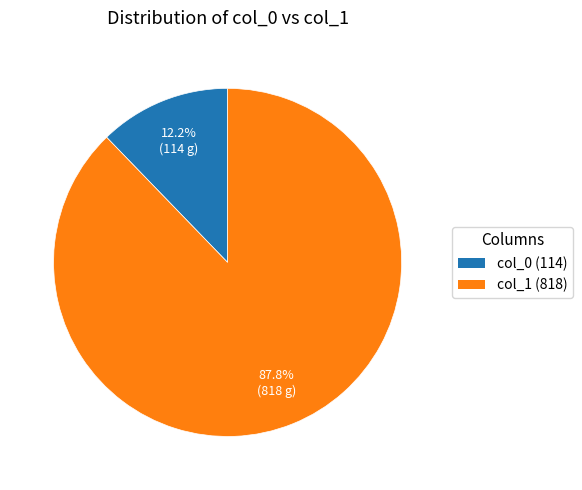

To the nearest percent, what is the average slice percentage?

50%